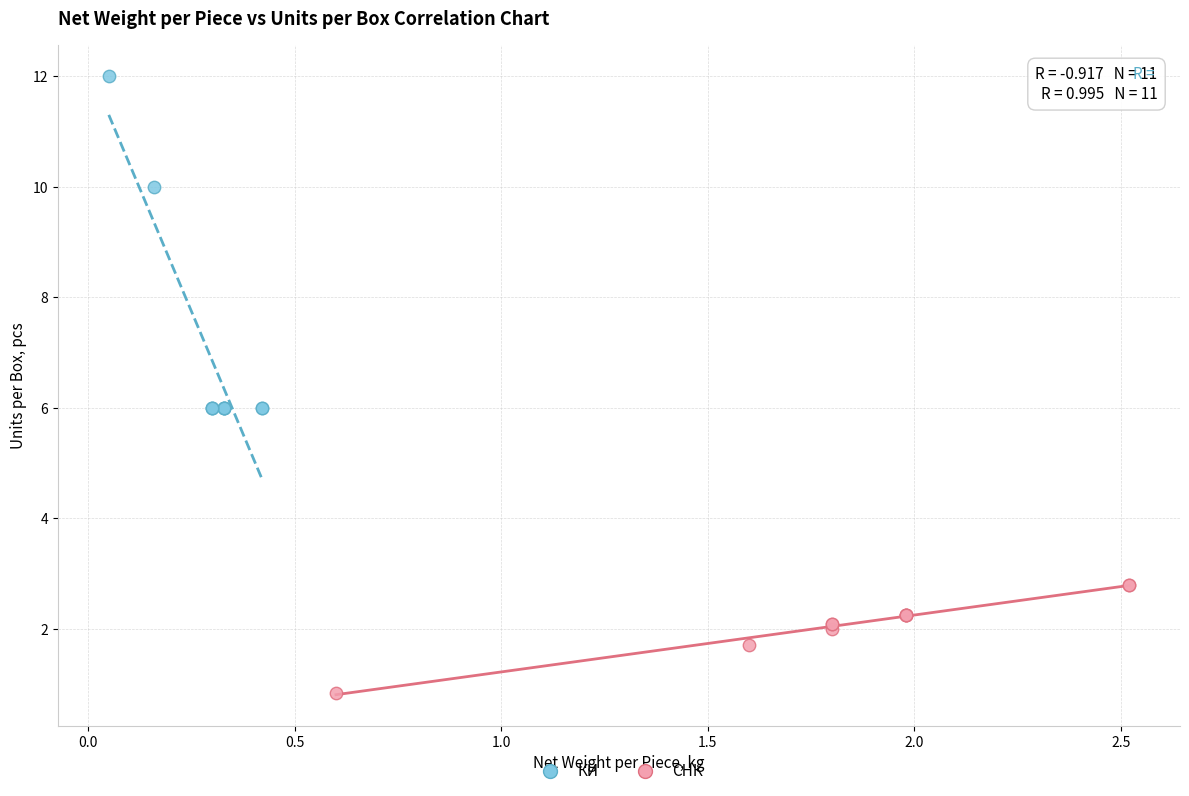

Which series has the widest spread of Y values?

КИ